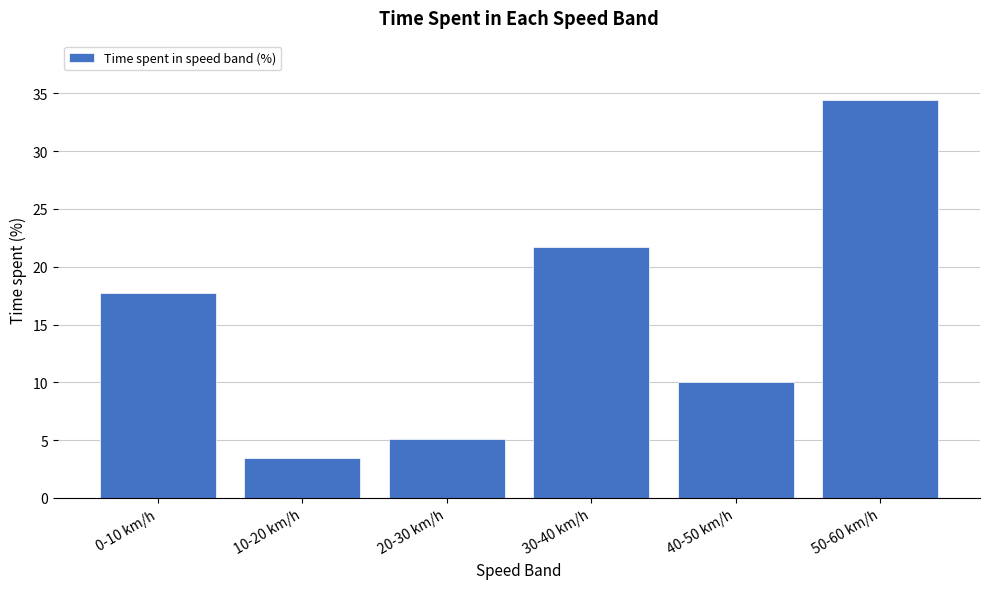

Reading left to right, extract all data points from this chart.

17.8	3.5	5.1	21.7	10.1	34.4